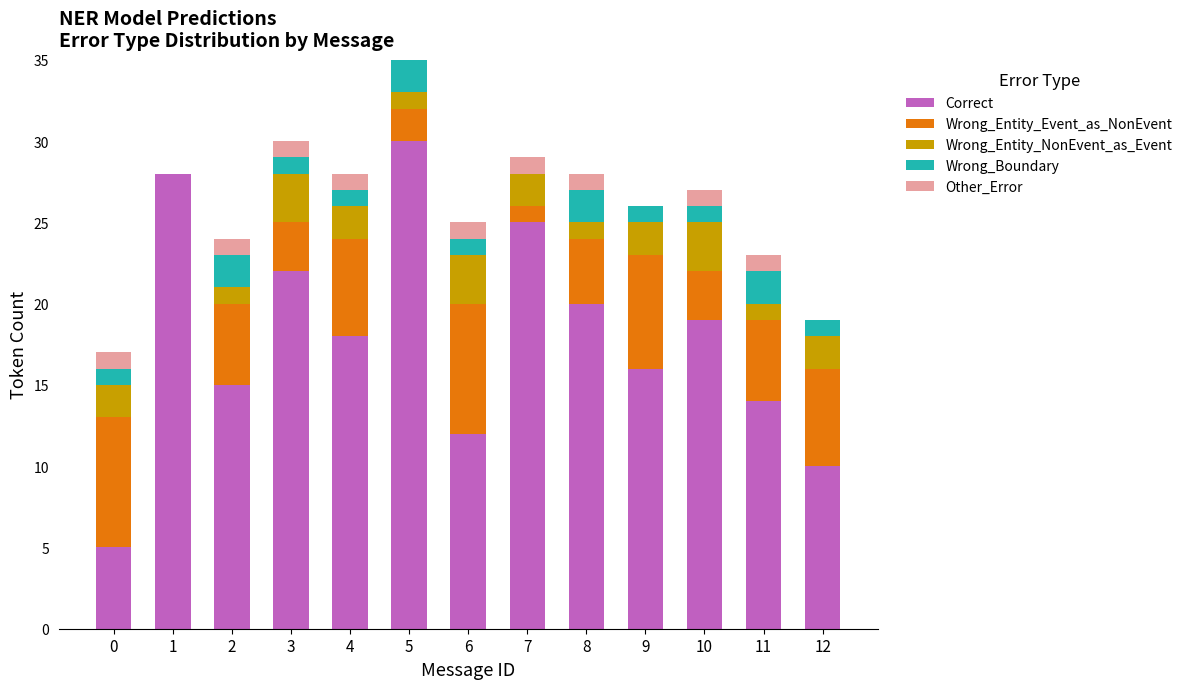

Where does the Correct series first go above 18?

1